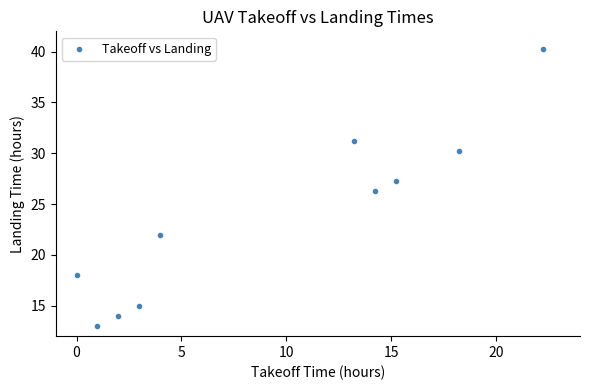

What is the average Y value?

23.7